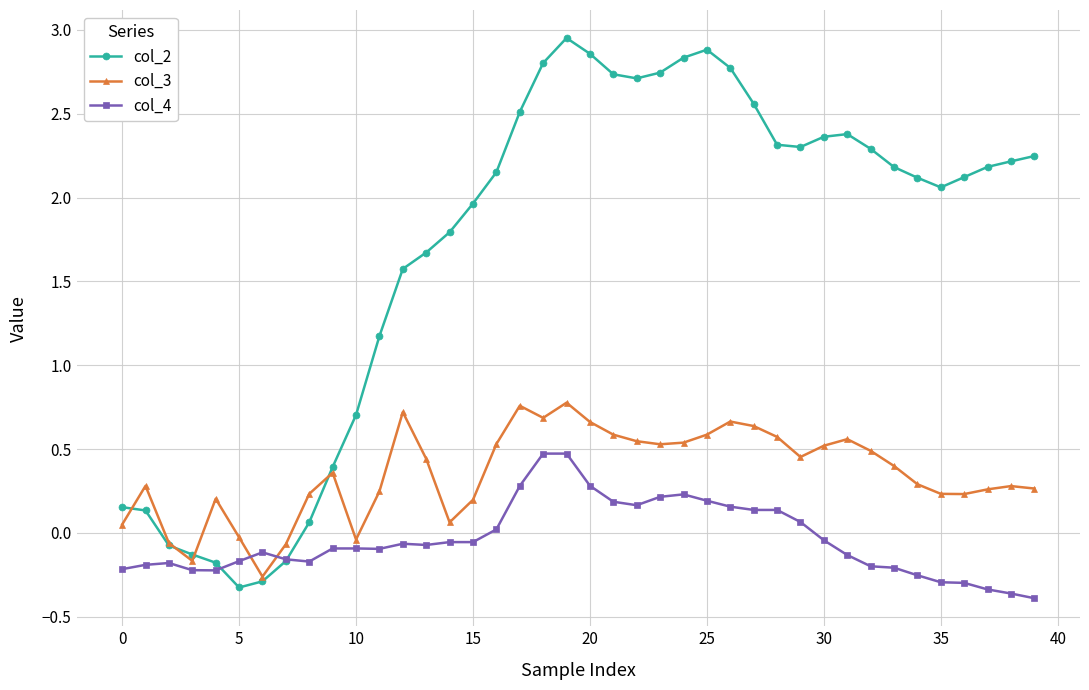

How many values in the col_3 series are below 0?

6